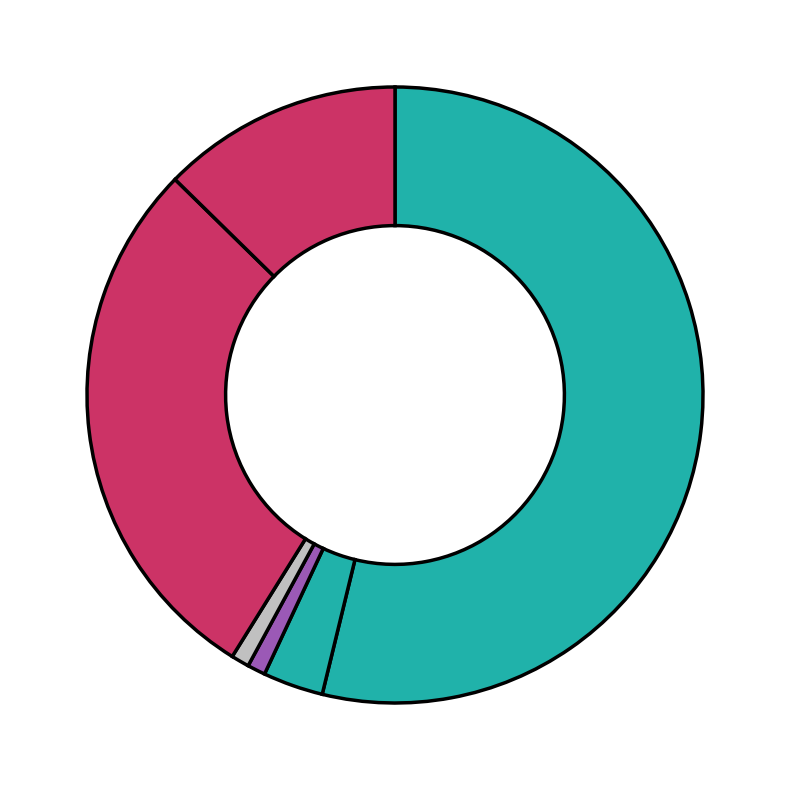

How many slices are in this pie chart?

6